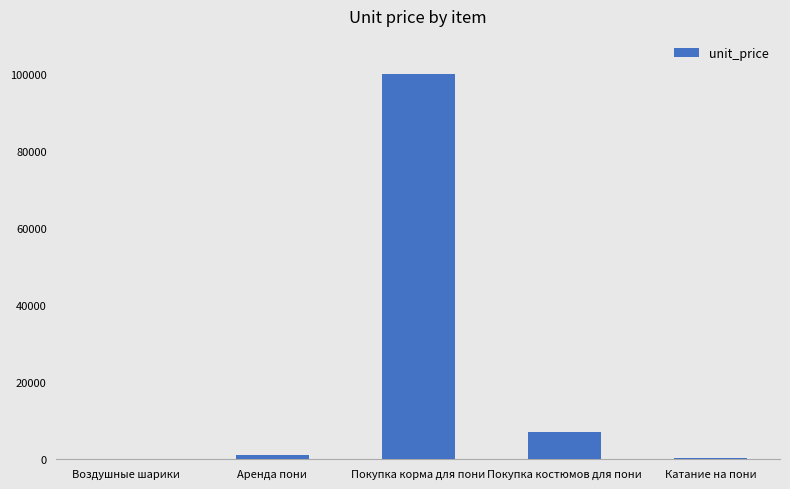

Is it true that the value at Покупка костюмов для пони is 12175?

False